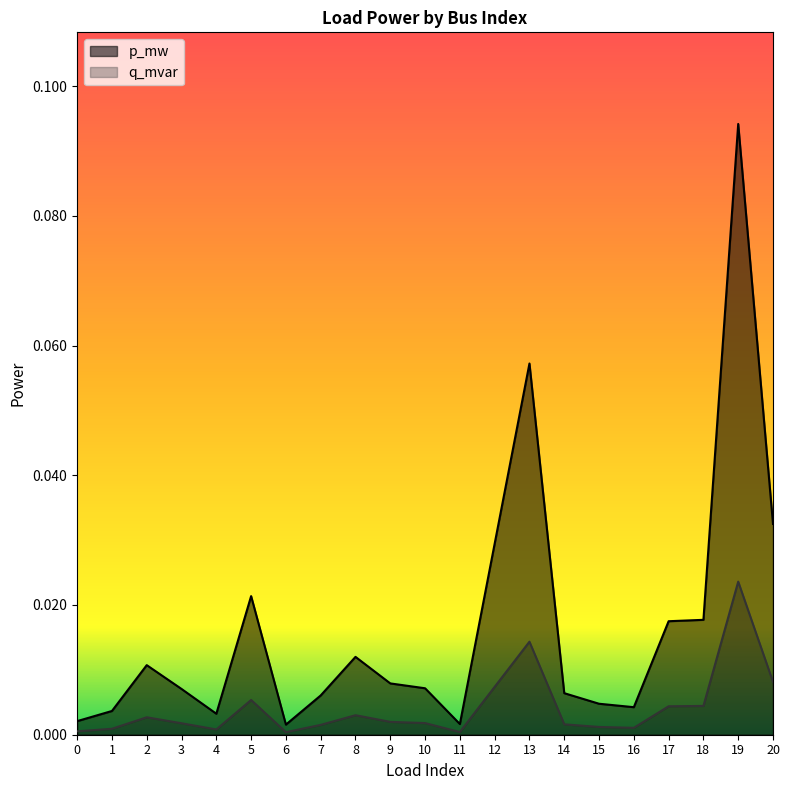

What are all the series names shown in the legend?

p_mw, q_mvar